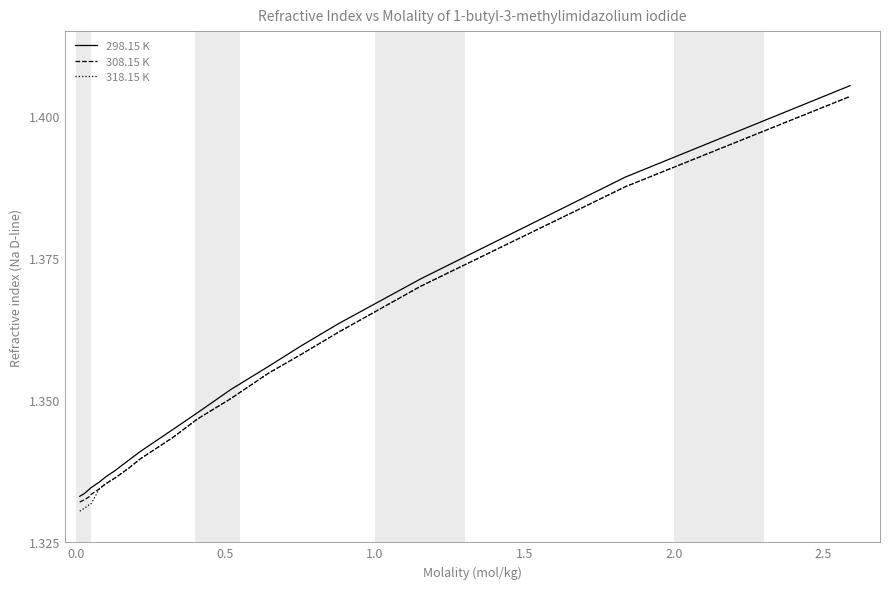

What are all the series names shown in the legend?

298.15 K, 308.15 K, 318.15 K